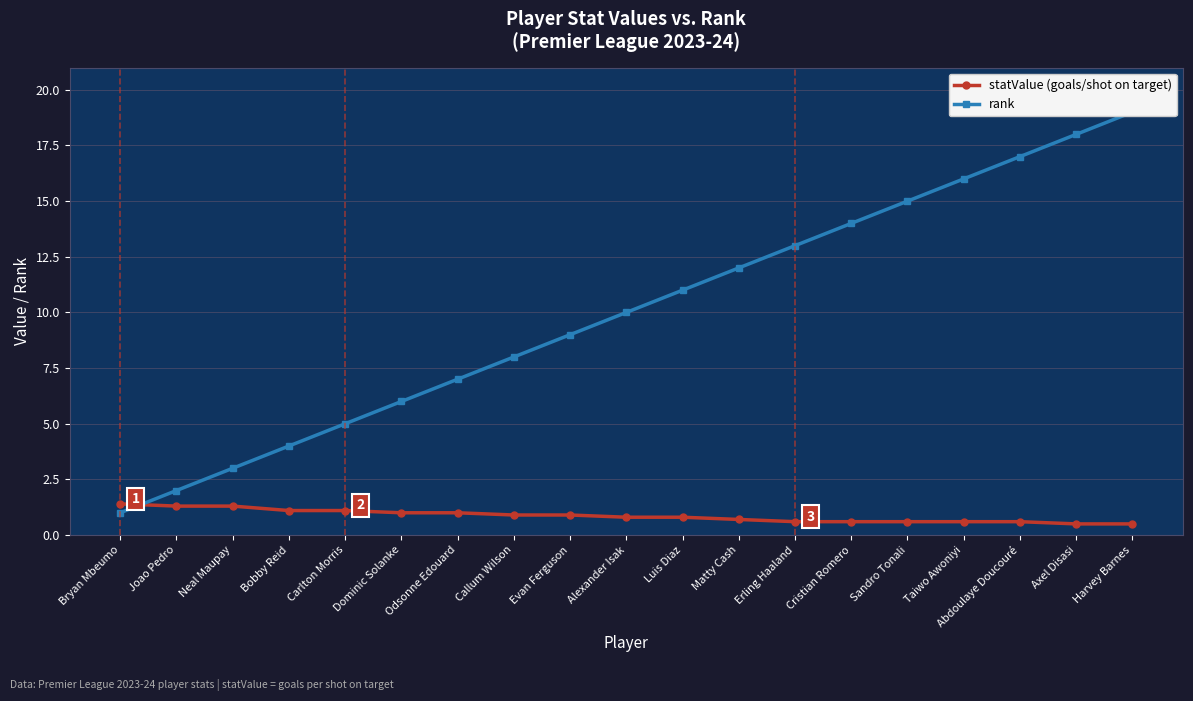

Reading right to left, extract all data points from this chart.

statValue (goals/shot on target): Harvey Barnes=0.5	Axel Disasi=0.5	Abdoulaye Doucouré=0.6	Taiwo Awoniyi=0.6	Sandro Tonali=0.6	Cristian Romero=0.6	Erling Haaland=0.6	Matty Cash=0.7	Luis Diaz=0.8	Alexander Isak=0.8	Evan Ferguson=0.9	Callum Wilson=0.9	Odsonne Edouard=1.0	Dominic Solanke=1.0	Carlton Morris=1.1	Bobby Reid=1.1	Neal Maupay=1.3	Joao Pedro=1.3	Bryan Mbeumo=1.4
rank: Harvey Barnes=19.0	Axel Disasi=18.0	Abdoulaye Doucouré=17.0	Taiwo Awoniyi=16.0	Sandro Tonali=15.0	Cristian Romero=14.0	Erling Haaland=13.0	Matty Cash=12.0	Luis Diaz=11.0	Alexander Isak=10.0	Evan Ferguson=9.0	Callum Wilson=8.0	Odsonne Edouard=7.0	Dominic Solanke=6.0	Carlton Morris=5.0	Bobby Reid=4.0	Neal Maupay=3.0	Joao Pedro=2.0	Bryan Mbeumo=1.0